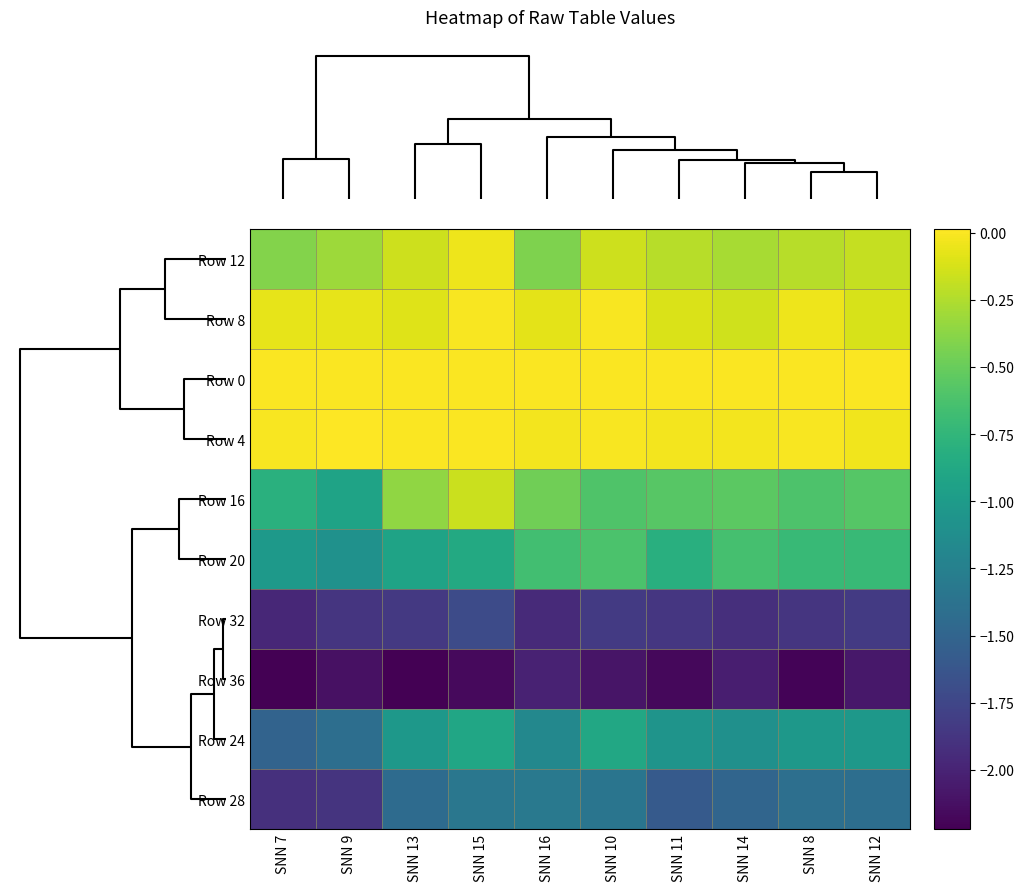

How many categories are shown in the chart?

10